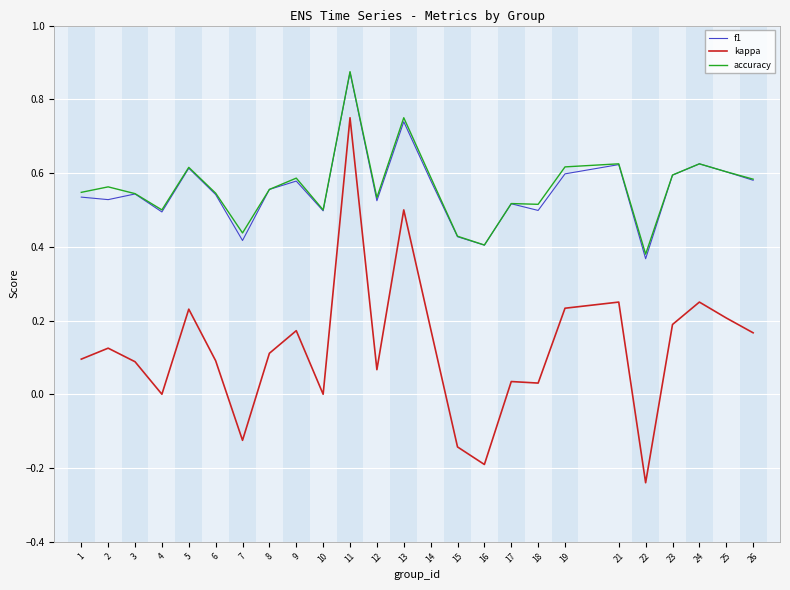

Which category has the lowest value across all series?

22